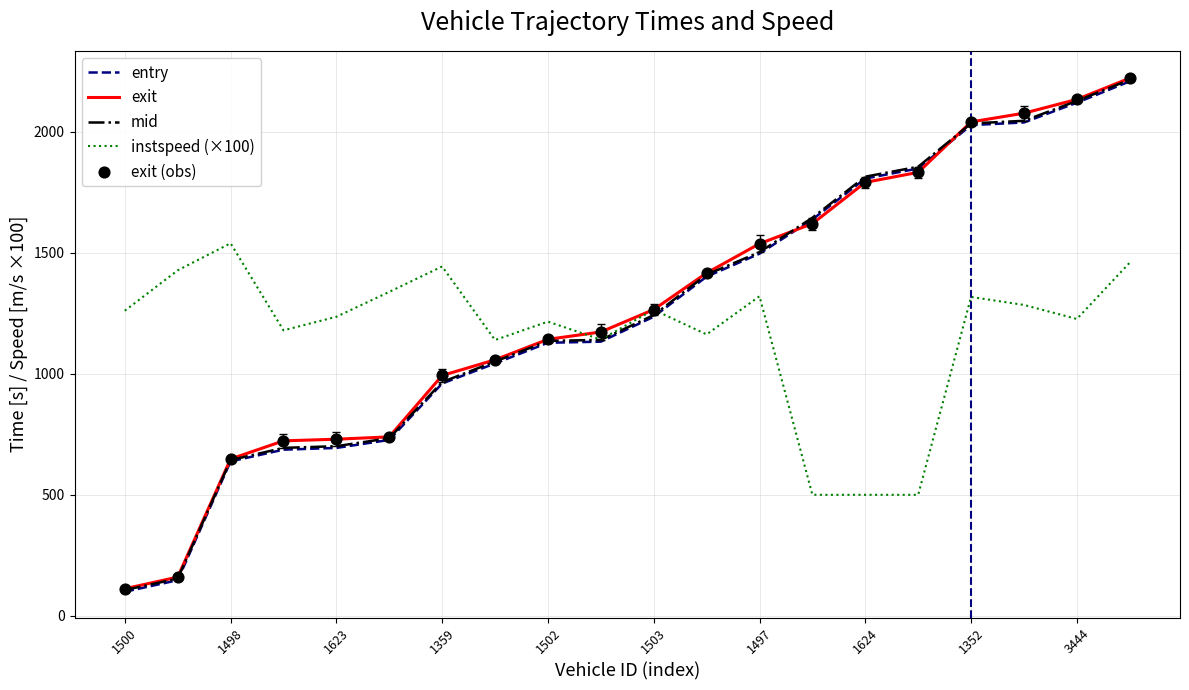

What is the highest value of the instspeed (×100) series?

1540.0